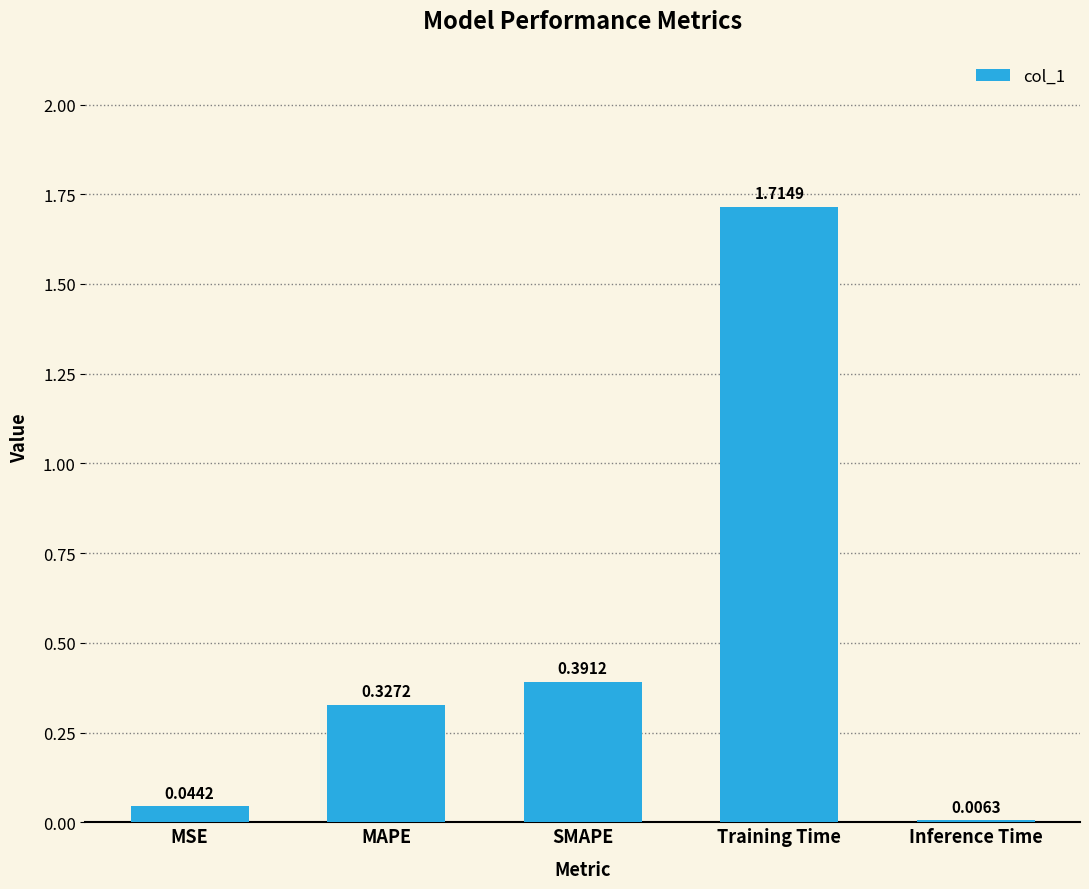

Which category has the highest value across all series?

Training Time